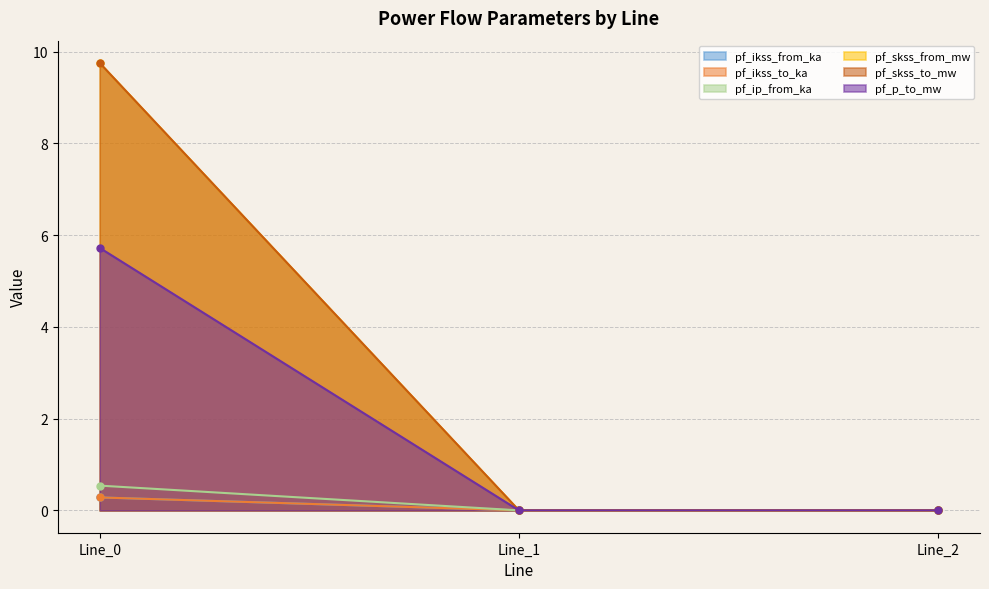

What are all the series names shown in the legend?

pf_ikss_from_ka, pf_ikss_to_ka, pf_ip_from_ka, pf_skss_from_mw, pf_skss_to_mw, pf_p_to_mw